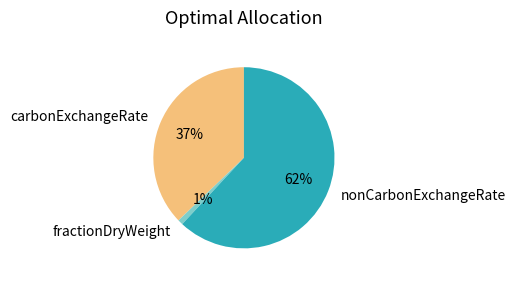

To the nearest percent, what is the difference between the carbonExchangeRate and nonCarbonExchangeRate slice percentages?

25%